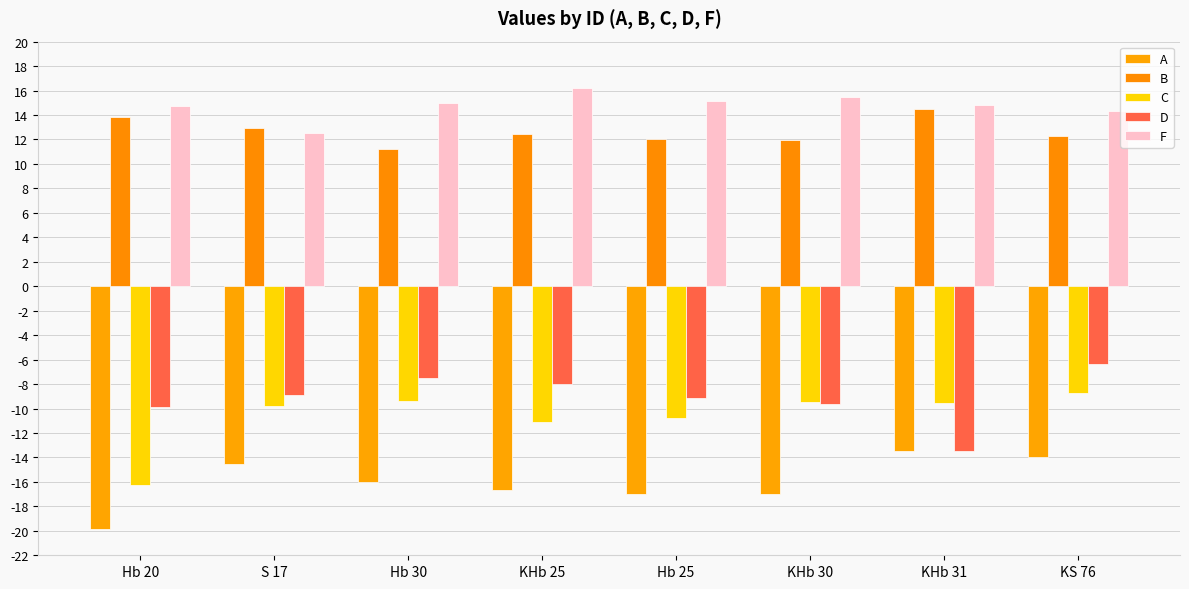

The value of A at KS 76 is -14.0. True or false?

True